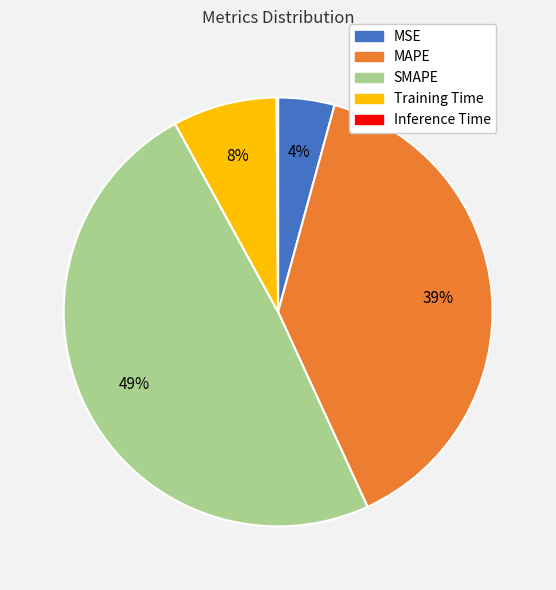

What percentage is the MSE slice, to the nearest percent?

4%